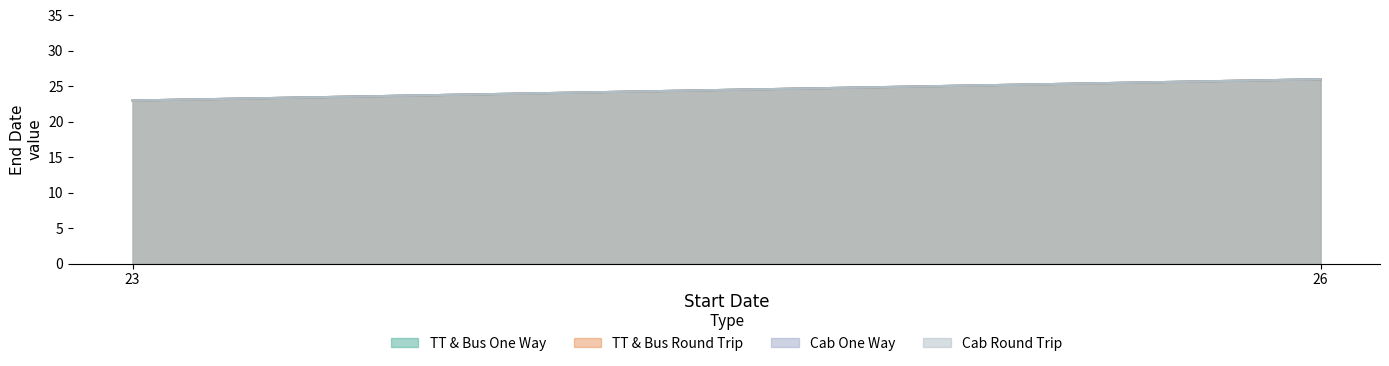

What is the sum of the TT & Bus Round Trip values at 26 and 23?

49